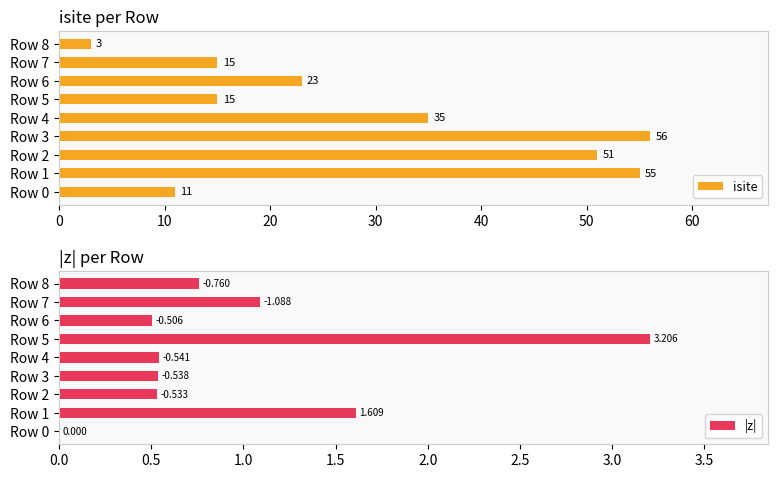

What is the minimum value for isite?

3